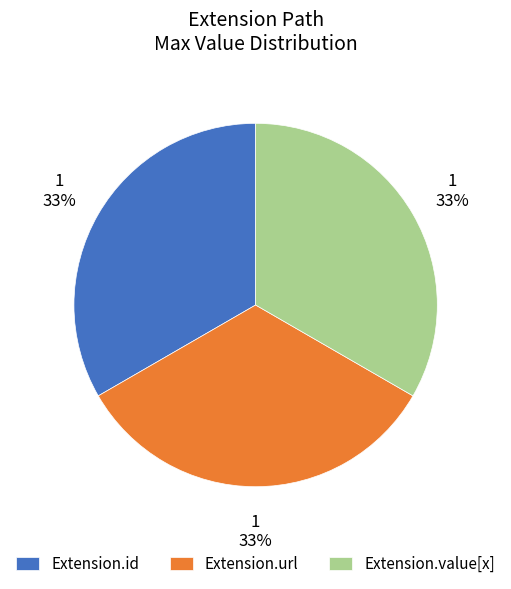

Is there a majority slice in this chart?

No